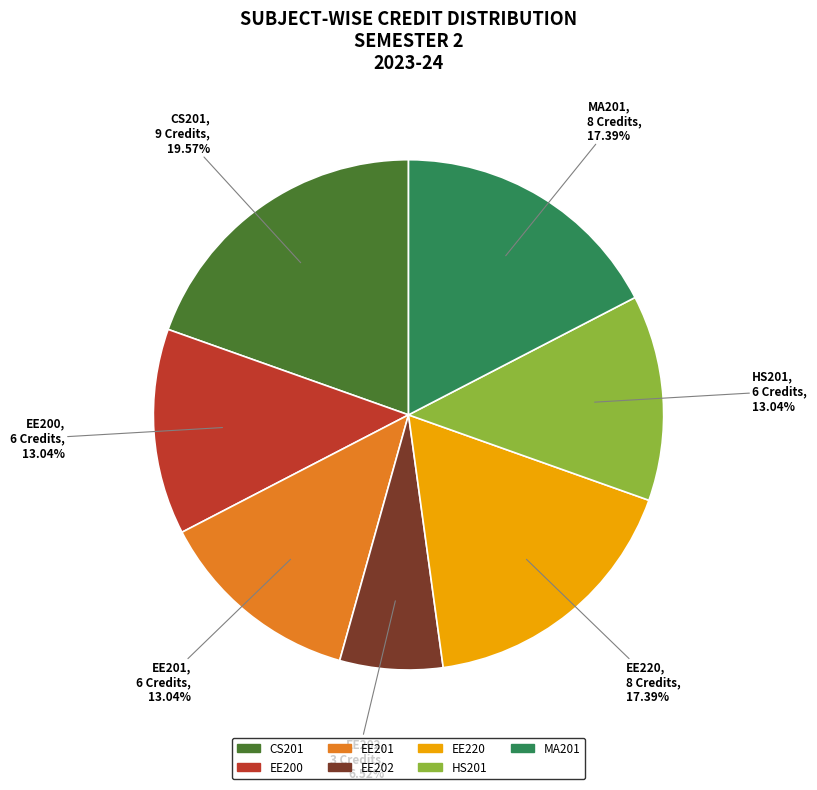

Is it true that EE202 is 19% of the pie?

False